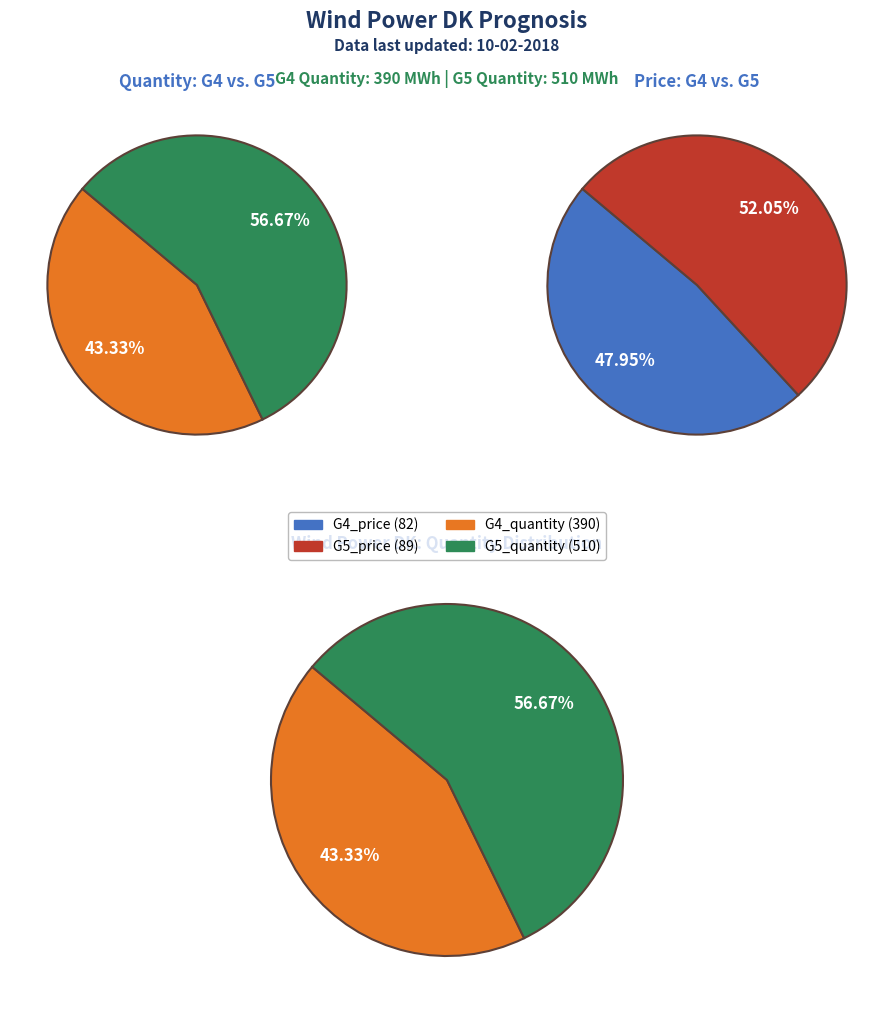

Is the sum of 7 and 2 greater than half?

No